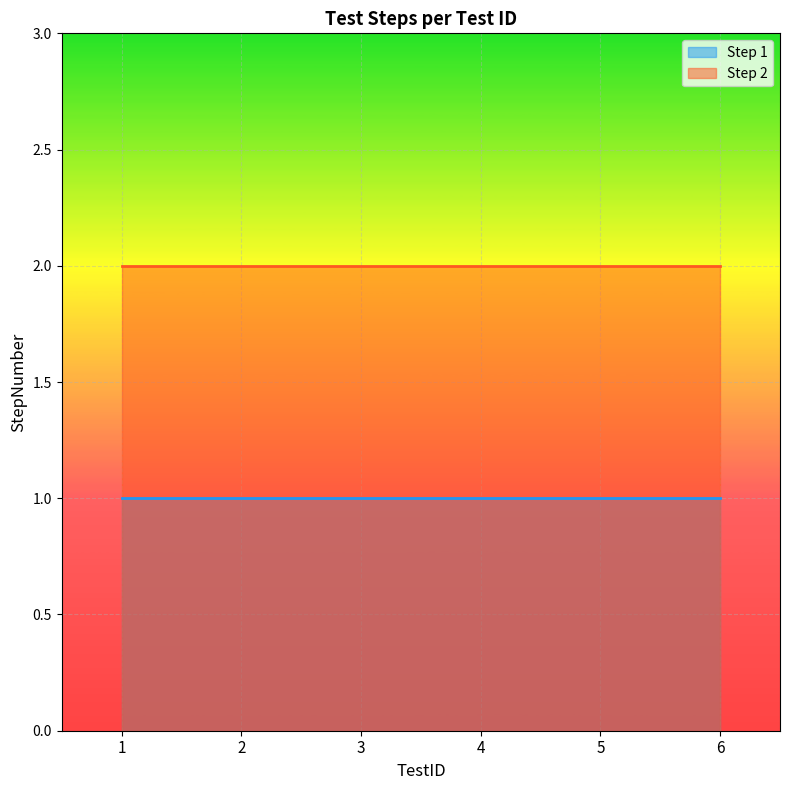

Is it true that Step 2 equals 2 at 1?

True